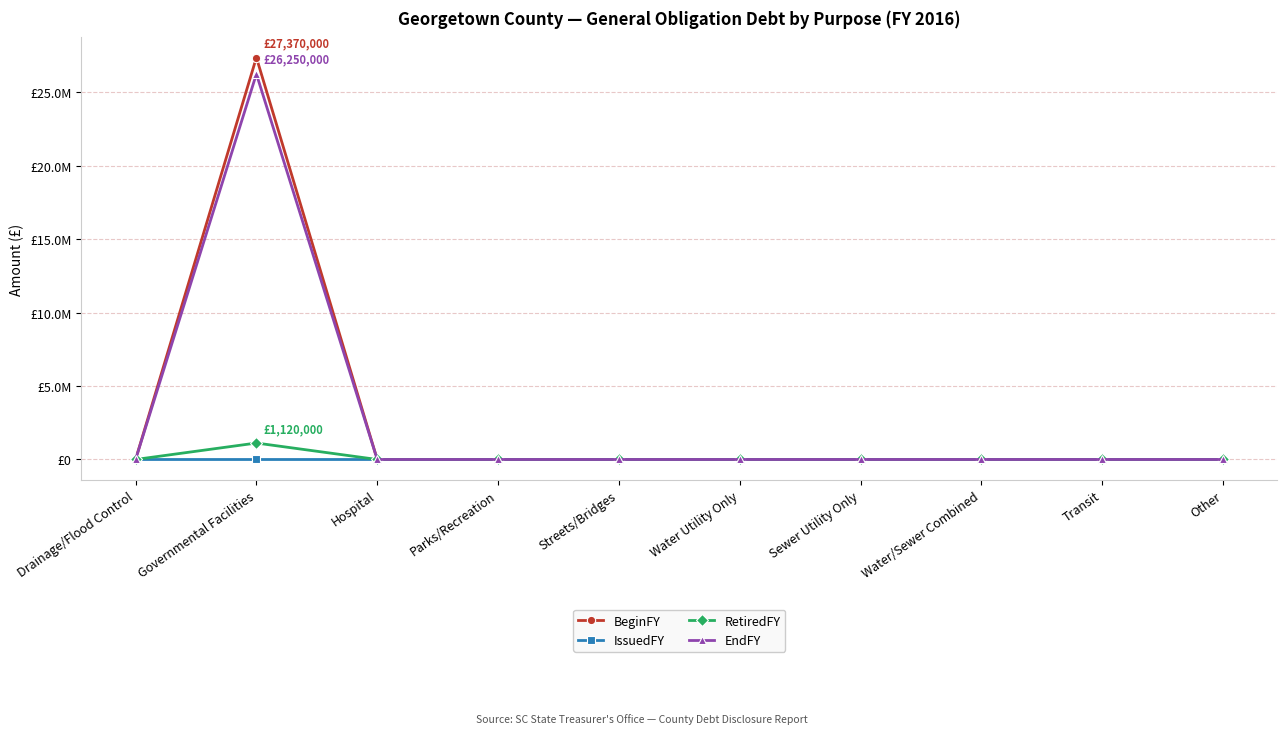

Which series has the widest spread of values?

BeginFY